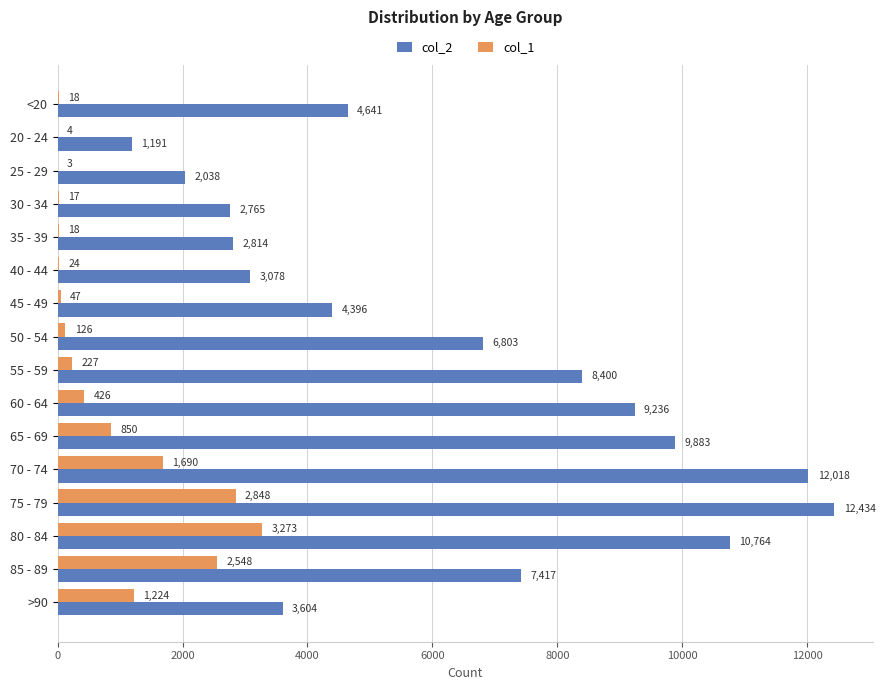

Which series has the widest spread of values?

col_2